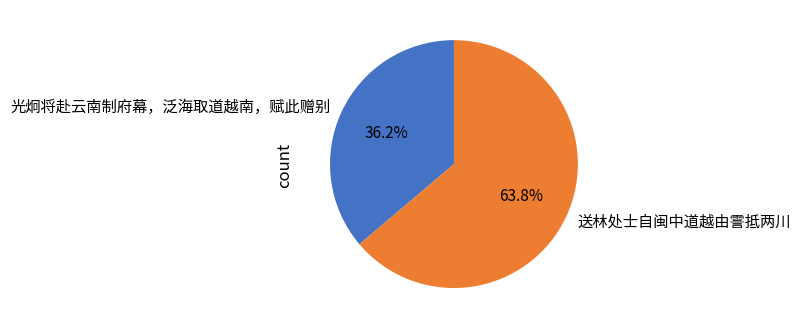

Which category has the biggest portion of the pie?

送林处士自闽中道越由霅抵两川